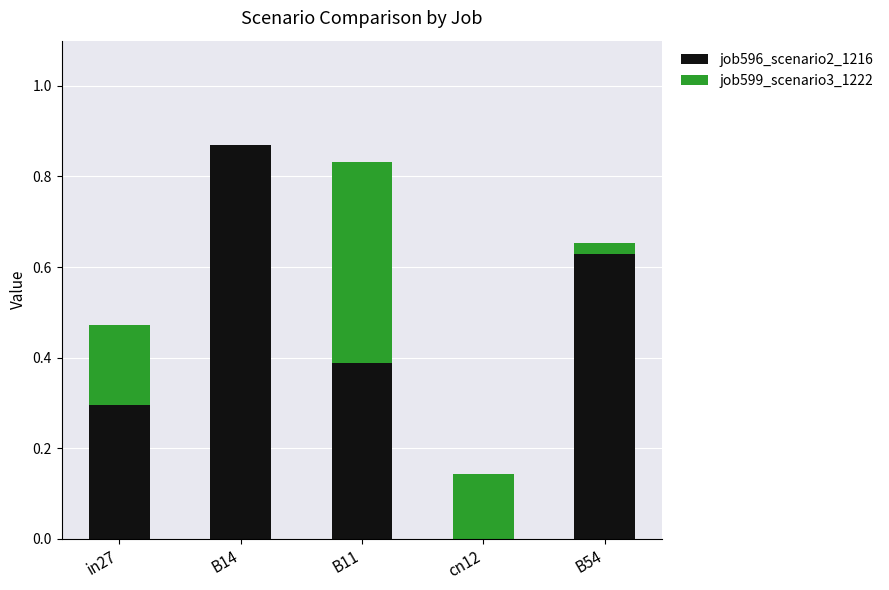

Are the bars grouped side by side (vs. stacked)?

No